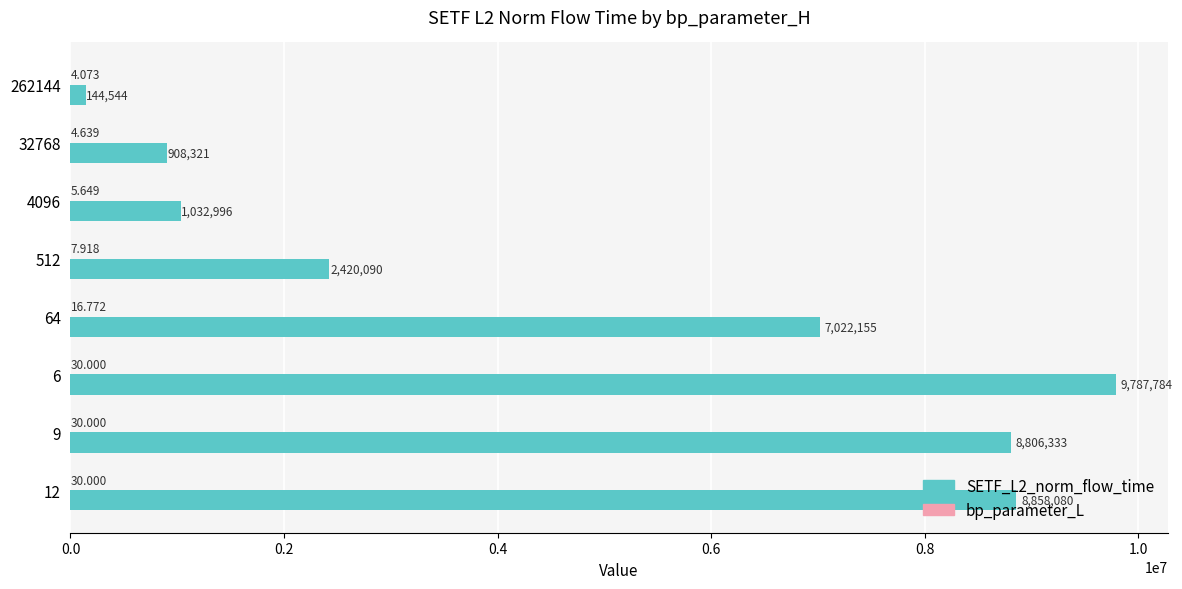

Which series has the widest spread of values?

SETF_L2_norm_flow_time